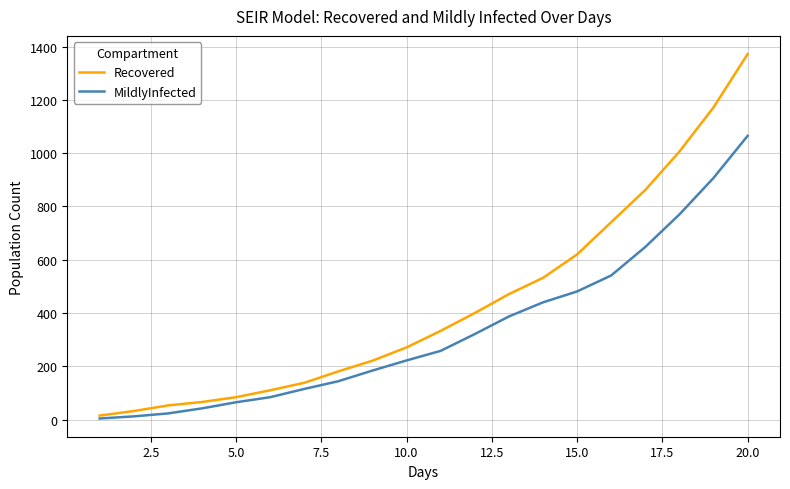

Which series has the largest total across all categories?

Recovered